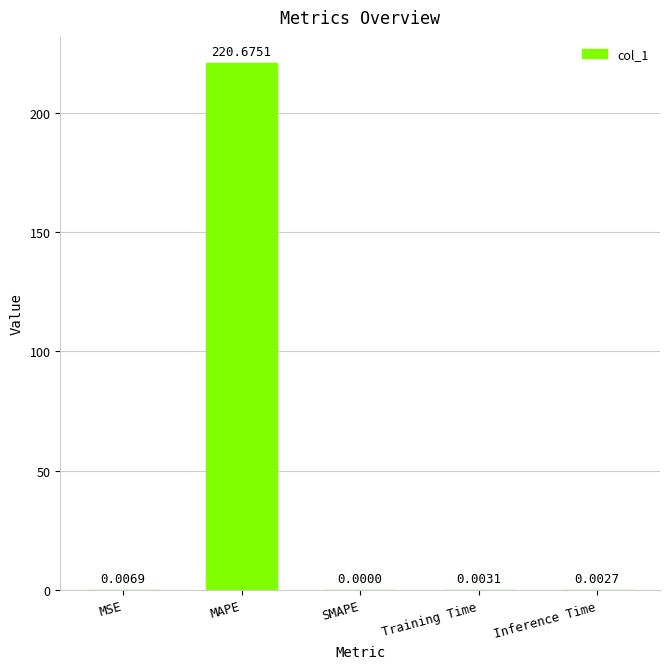

Are the bars grouped side by side (vs. stacked)?

No